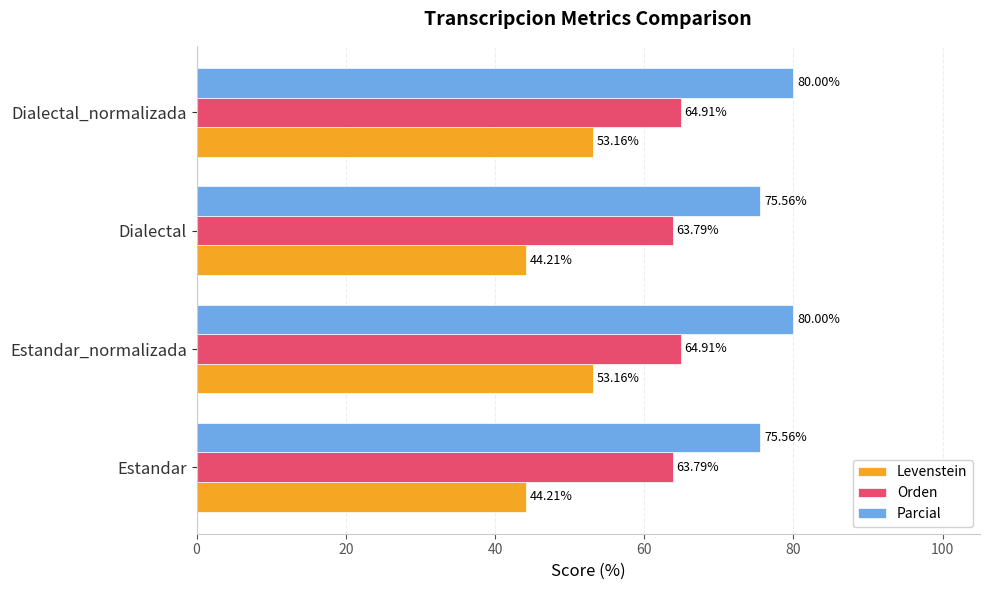

Rank the series at Estandar_normalizada from lowest to highest value.

Levenstein, Orden, Parcial